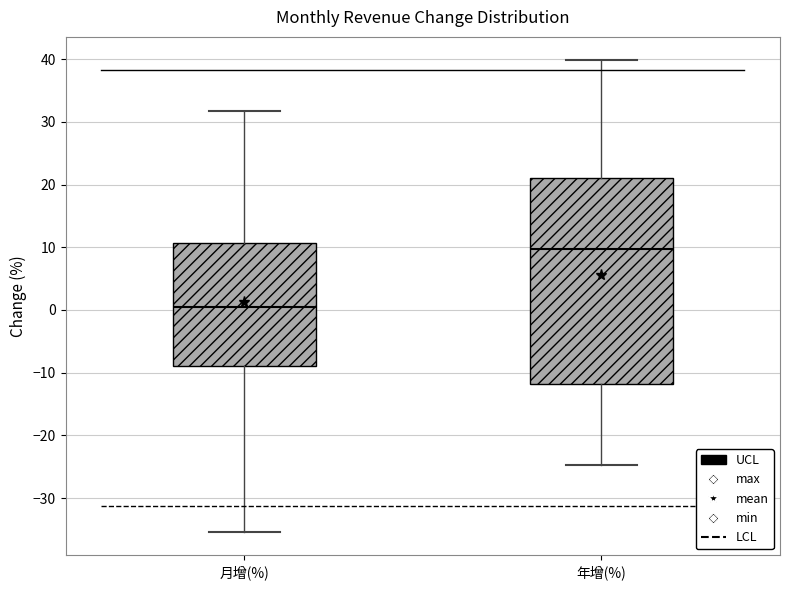

Reading left to right, transcribe this box plot: for each box, give where its median line is, the range the box spans, and where its two whiskers end, as read against the y-axis. The values are not printed on the chart, so give them approximately, as read against the axis.

月增(%): median 1, box -9 to 11, whiskers -35 to 32
年增(%): median 10, box -12 to 21, whiskers -25 to 40